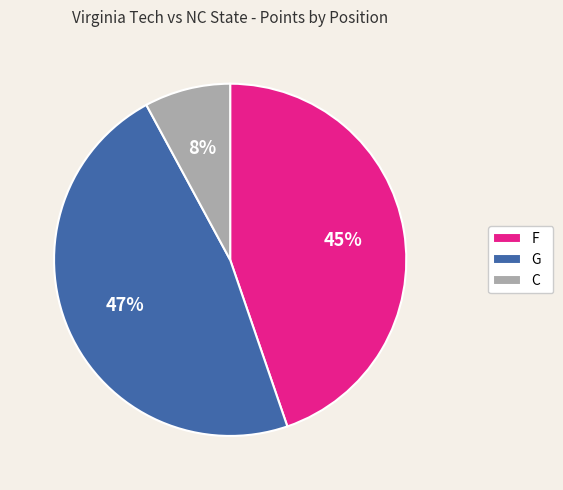

True or false: G accounts for 55% of the total.

False